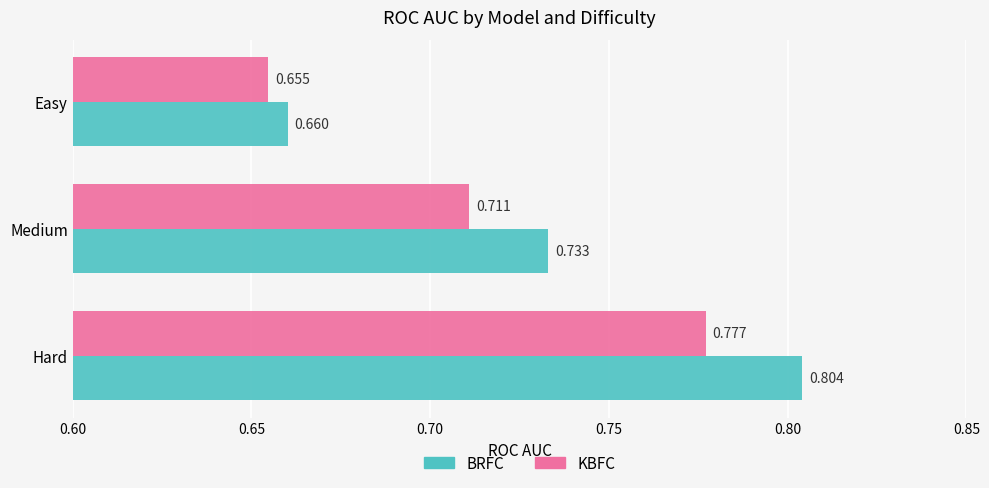

Is the value of KBFC at Hard greater than the value of BRFC at Medium?

Yes